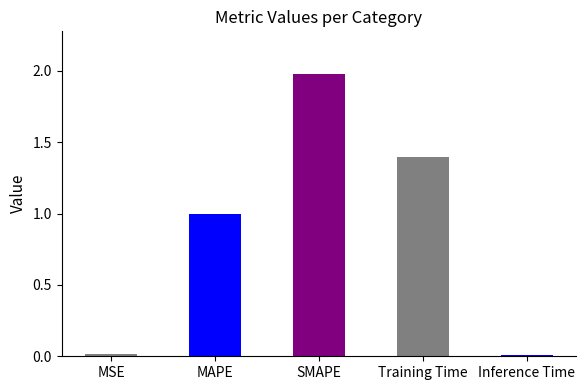

What is the sum of all values?

4.4